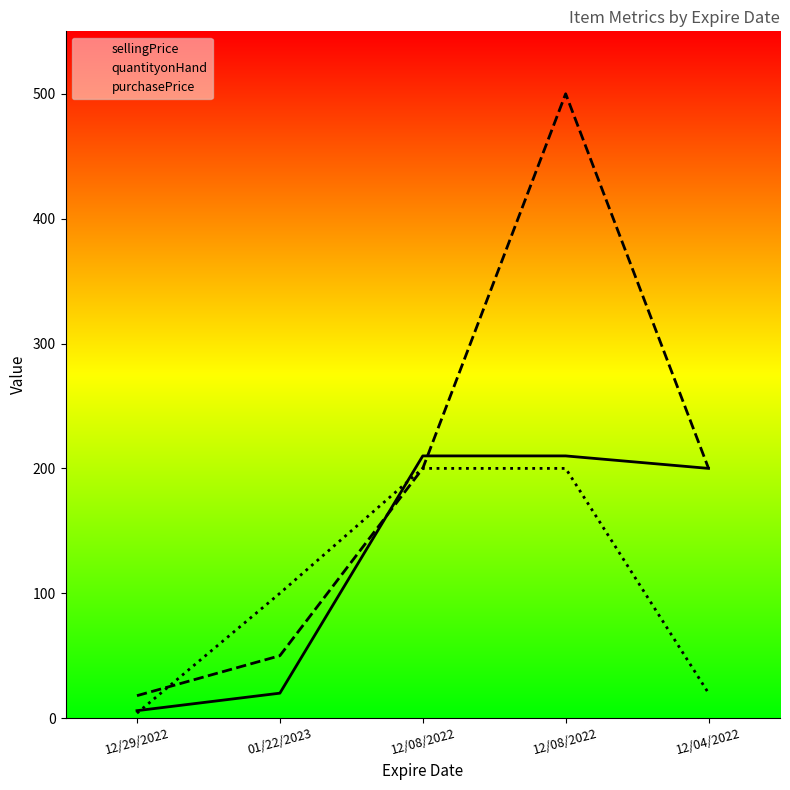

At which label does purchasePrice reach its peak?

12/08/2022